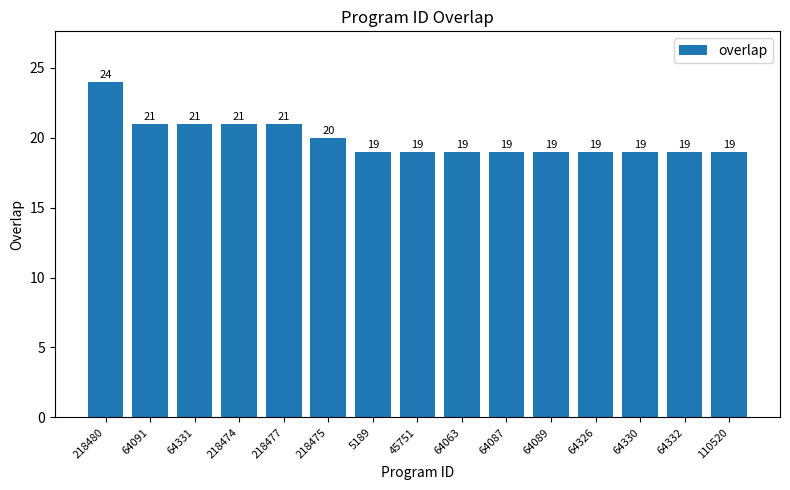

What is the value of the 12th bar from the left?

19